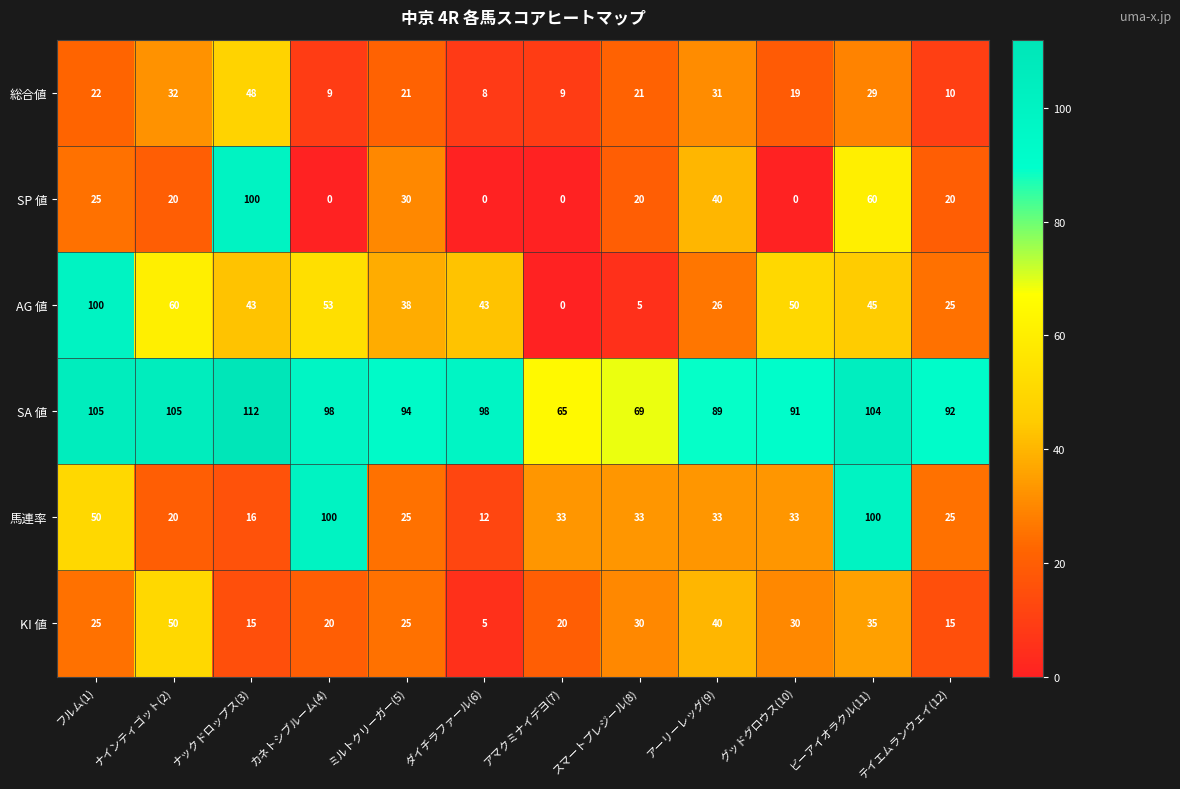

What is the difference between the highest and lowest values at アーリーレッグ(9)?

63